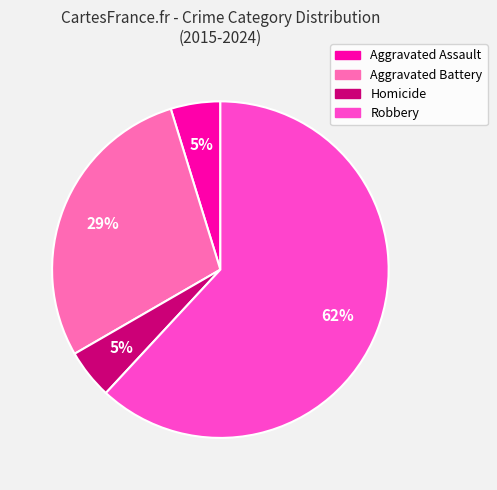

What percentage is the Aggravated Assault slice, to the nearest percent?

5%